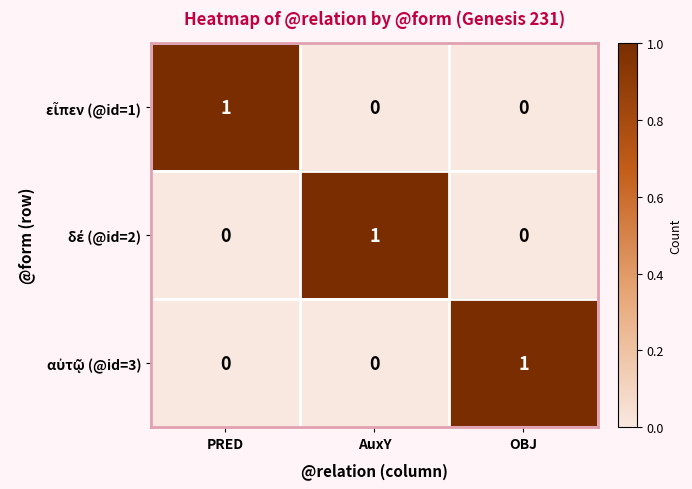

At how many categories does at least one series exceed 0?

3